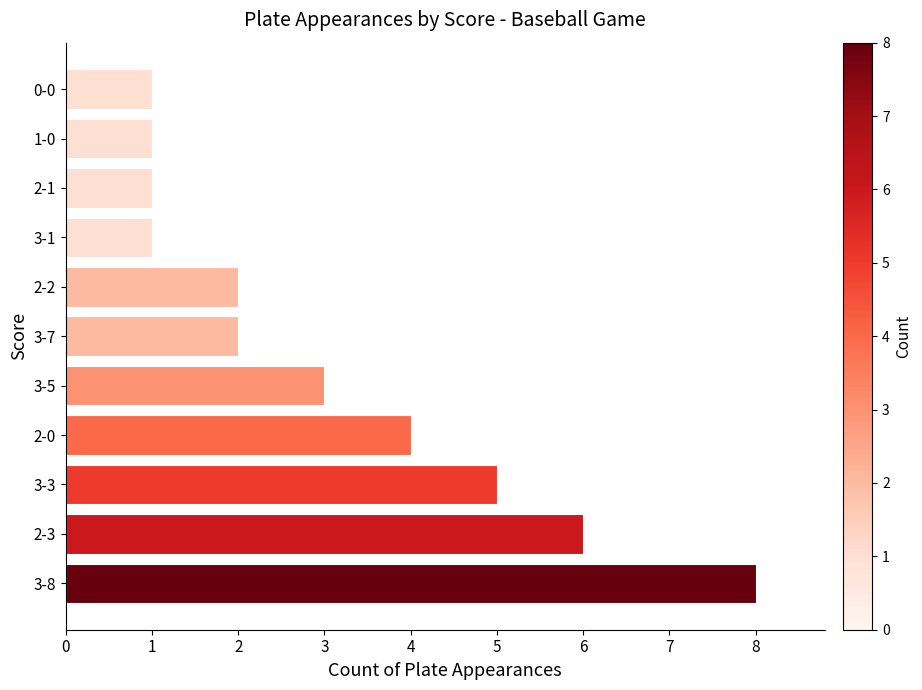

What is the difference between the second highest and minimum values?

5